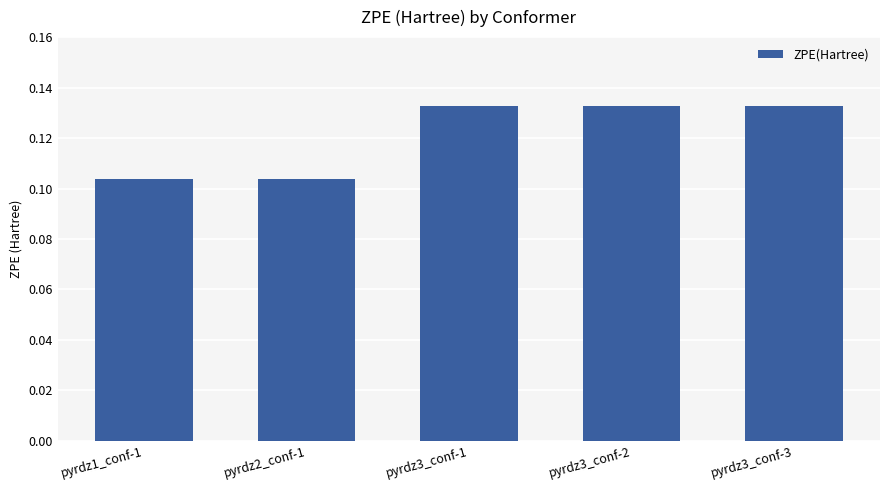

Is it true that the value at pyrdz1_conf-1 is 0.2?

False